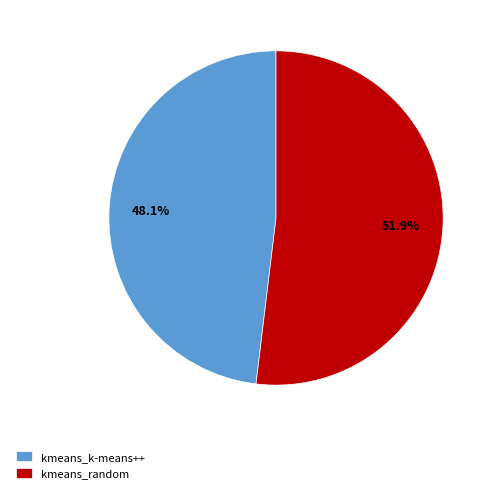

What is the ratio of the value at kmeans_k-means++ to the value at kmeans_random?

0.9